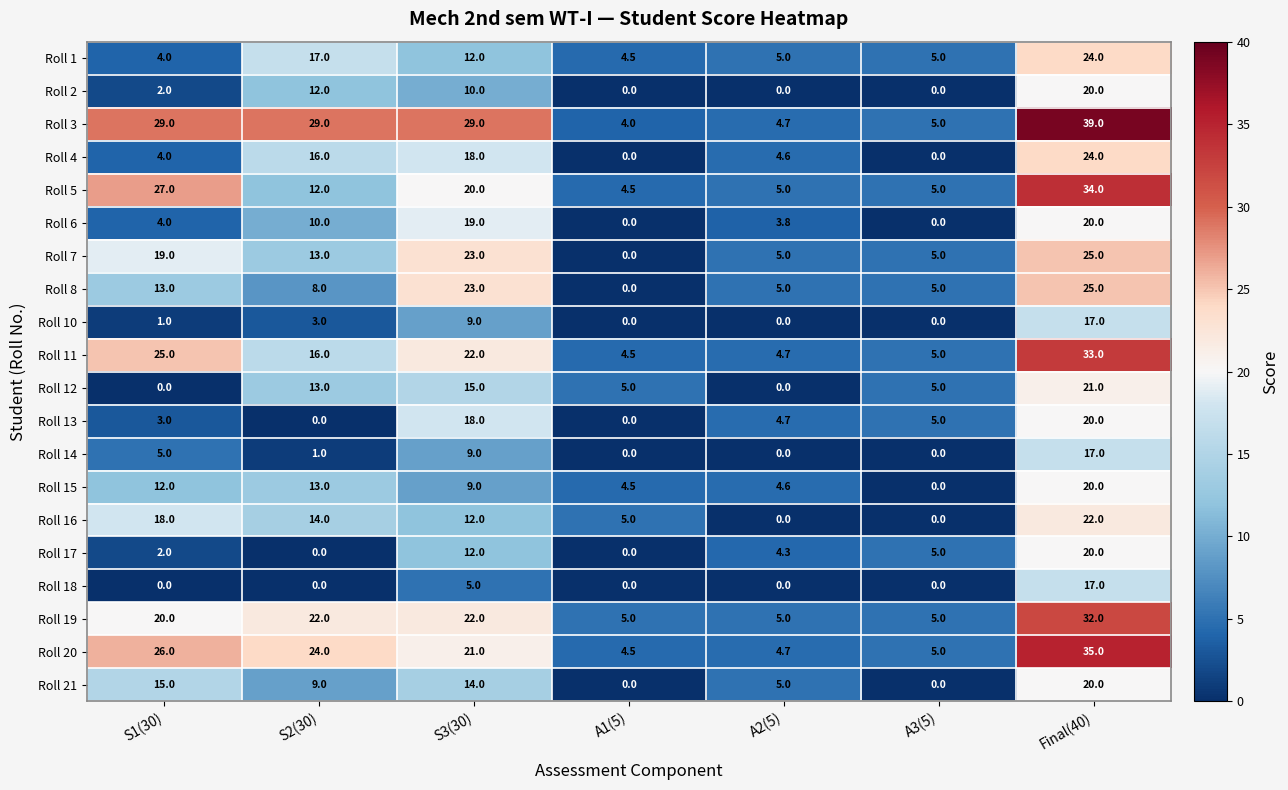

Where is Roll 21 nearest to the value 10?

S2(30)